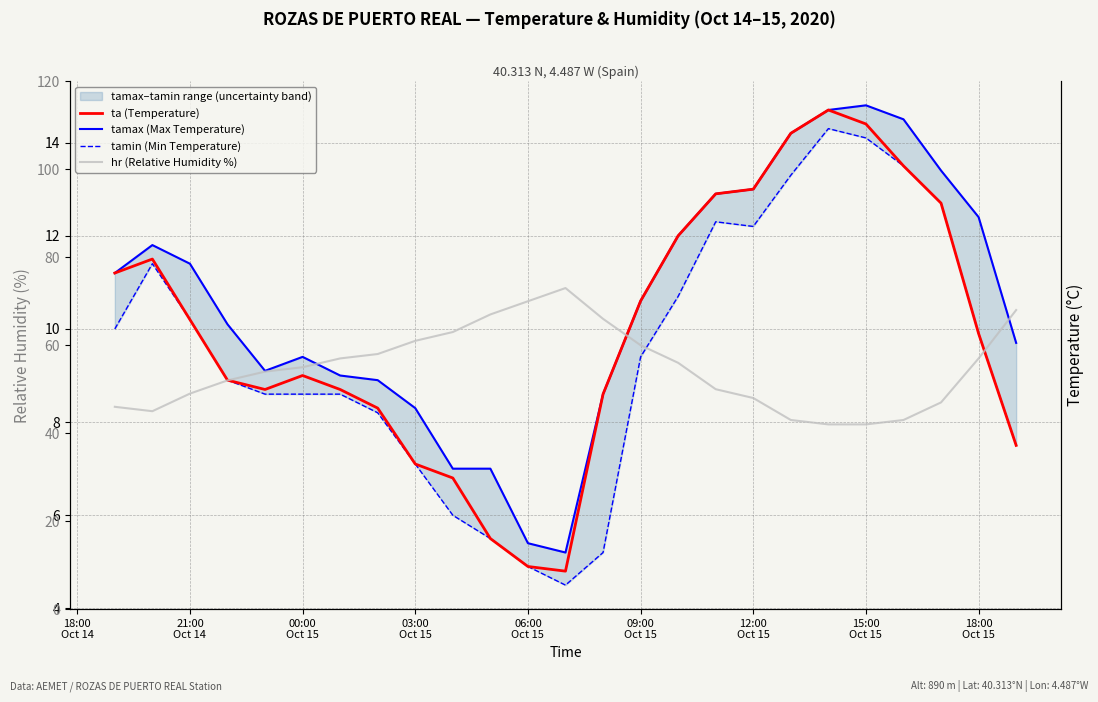

Reading left to right, extract all data points from this chart.

ta (Temperature): 11.2	11.5	10.2	8.9	8.7	9.0	8.7	8.3	7.1	6.8	5.5	4.9	4.8	8.6	10.6	12.0	12.9	13.0	14.2	14.7	14.4	13.5	12.7	9.9	7.5
tamax (Max Temperature): 11.2	11.8	11.4	10.1	9.1	9.4	9.0	8.9	8.3	7.0	7.0	5.4	5.2	8.6	10.6	12.0	12.9	13.0	14.2	14.7	14.8	14.5	13.4	12.4	9.7
tamin (Min Temperature): 10.0	11.4	10.2	8.9	8.6	8.6	8.6	8.2	7.1	6.0	5.5	4.9	4.5	5.2	9.4	10.7	12.3	12.2	13.3	14.3	14.1	13.5	12.7	9.9	7.5
hr (Relative Humidity %): 46.0	45.0	49.0	52.0	54.0	55.0	57.0	58.0	61.0	63.0	67.0	70.0	73.0	66.0	60.0	56.0	50.0	48.0	43.0	42.0	42.0	43.0	47.0	57.0	68.0